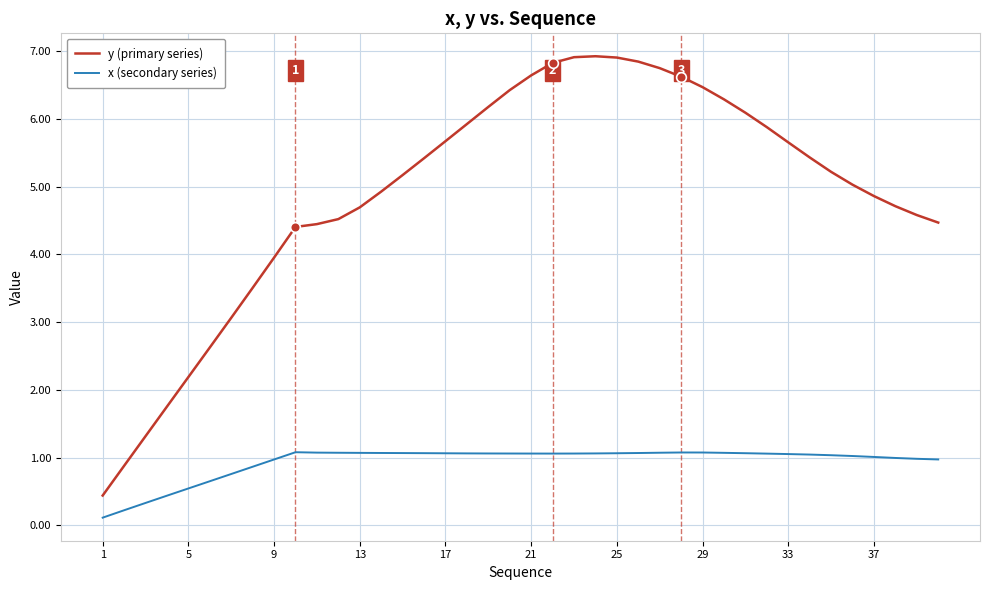

Which series has the largest range (max minus min)?

y (primary series)